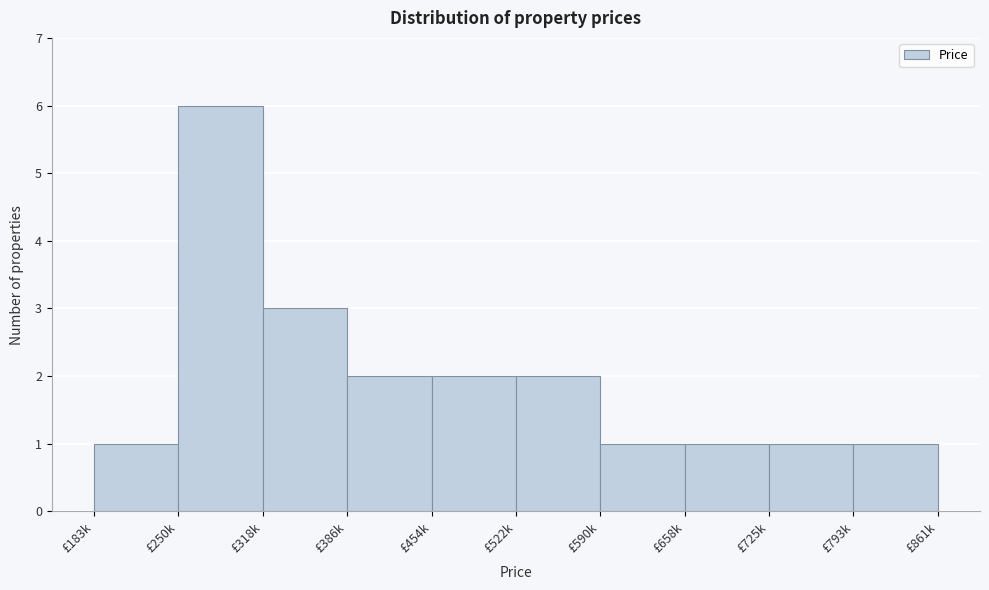

Reading right to left, what are all the values shown in this chart?

1	1	1	1	2	2	2	3	6	1